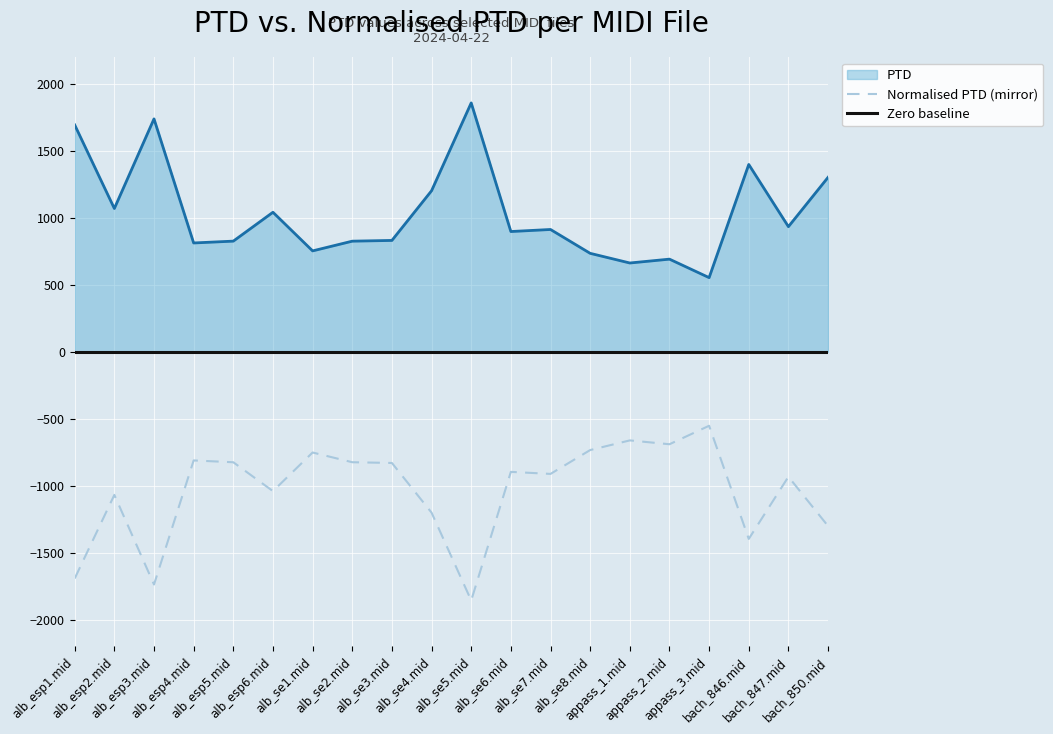

Reading left to right, what are all the values shown in this chart?

PTD: alb_esp1.mid=1693.1	alb_esp2.mid=1069.0	alb_esp3.mid=1738.0	alb_esp4.mid=811.7	alb_esp5.mid=825.4	alb_esp6.mid=1040.9	alb_se1.mid=752.6	alb_se2.mid=825.1	alb_se3.mid=830.7	alb_se4.mid=1201.5	alb_se5.mid=1857.3	alb_se6.mid=897.1	alb_se7.mid=912.3	alb_se8.mid=734.3	appass_1.mid=662.2	appass_2.mid=690.9	appass_3.mid=552.9	bach_846.mid=1397.7	bach_847.mid=933.4	bach_850.mid=1301.7
Normalised PTD: alb_esp1.mid=-1693.1	alb_esp2.mid=-1069.0	alb_esp3.mid=-1738.0	alb_esp4.mid=-811.7	alb_esp5.mid=-825.4	alb_esp6.mid=-1040.9	alb_se1.mid=-752.6	alb_se2.mid=-825.1	alb_se3.mid=-830.7	alb_se4.mid=-1201.5	alb_se5.mid=-1857.3	alb_se6.mid=-897.1	alb_se7.mid=-912.3	alb_se8.mid=-734.3	appass_1.mid=-662.2	appass_2.mid=-690.9	appass_3.mid=-552.9	bach_846.mid=-1397.7	bach_847.mid=-933.4	bach_850.mid=-1301.7